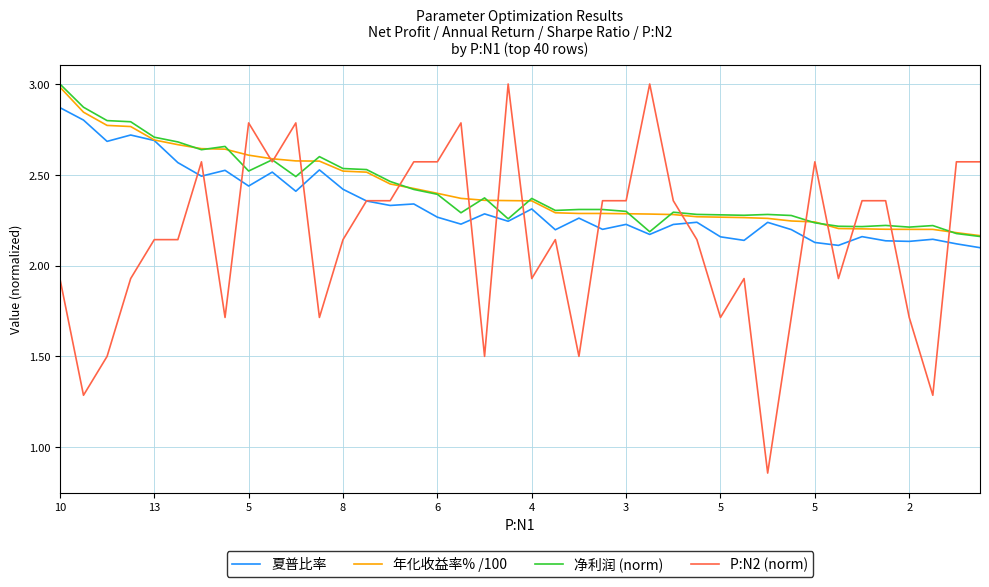

What is the greatest value displayed?

3.0